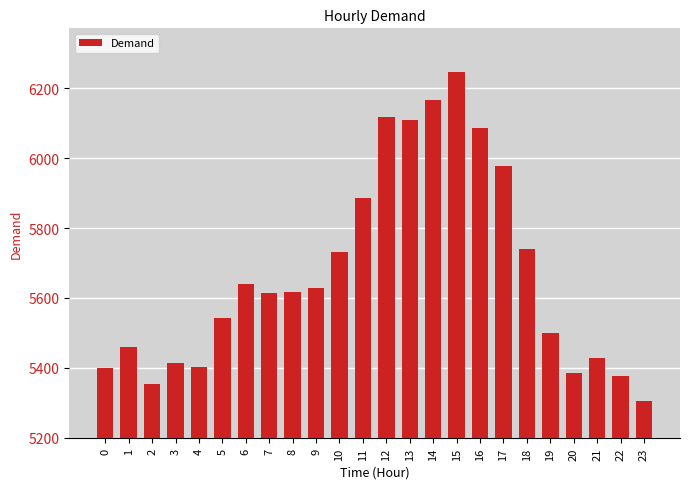

What is the minimum value shown in the chart?

5305